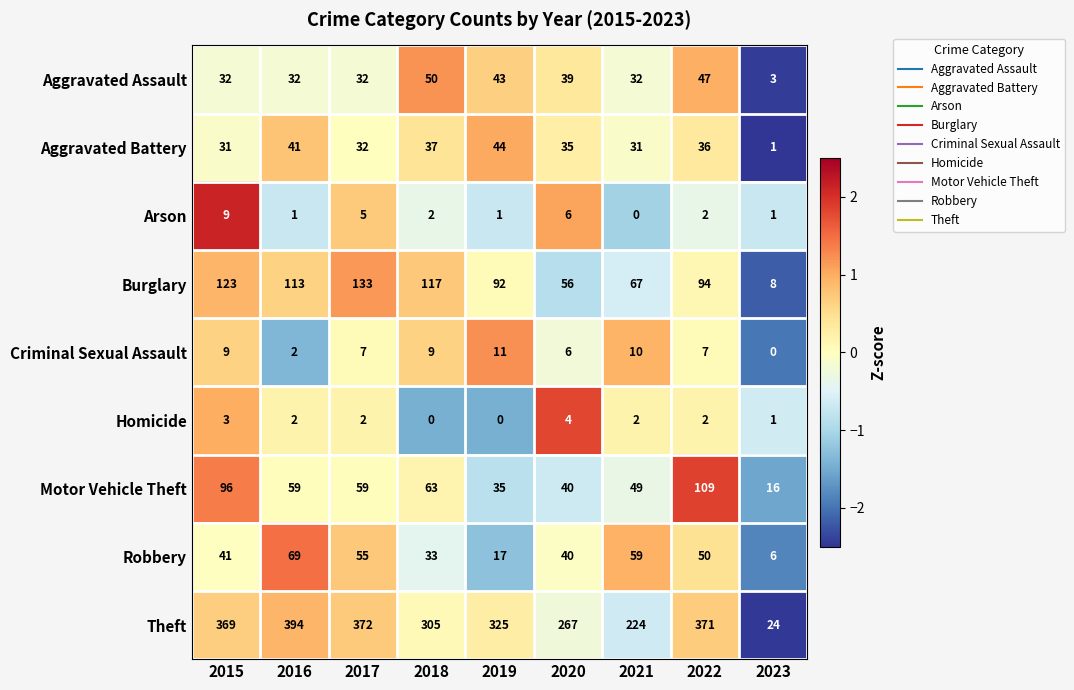

How many Homicide values are between 1 and 2?

5